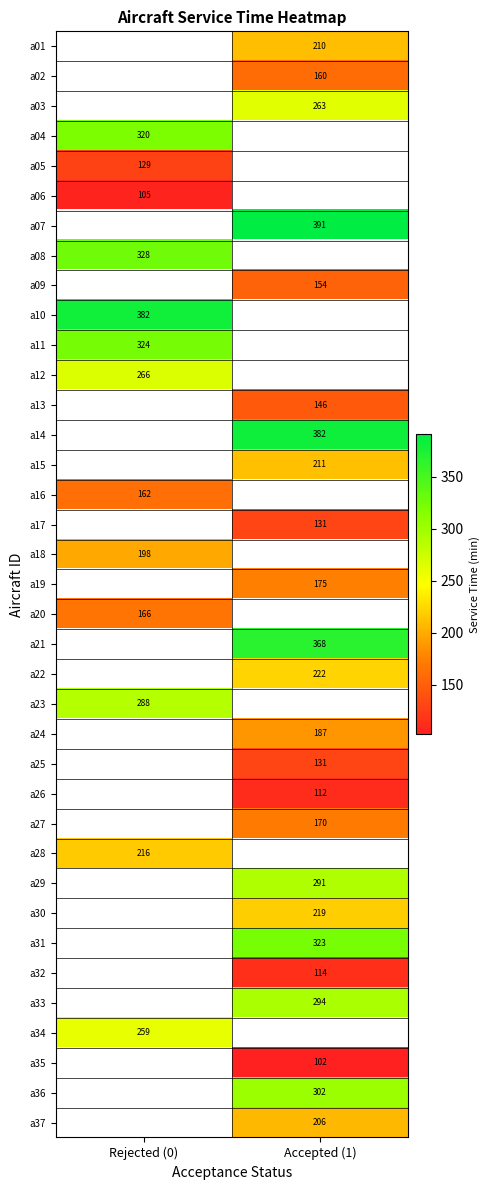

The a22 series shows 134 at Accepted (1). True or false?

False